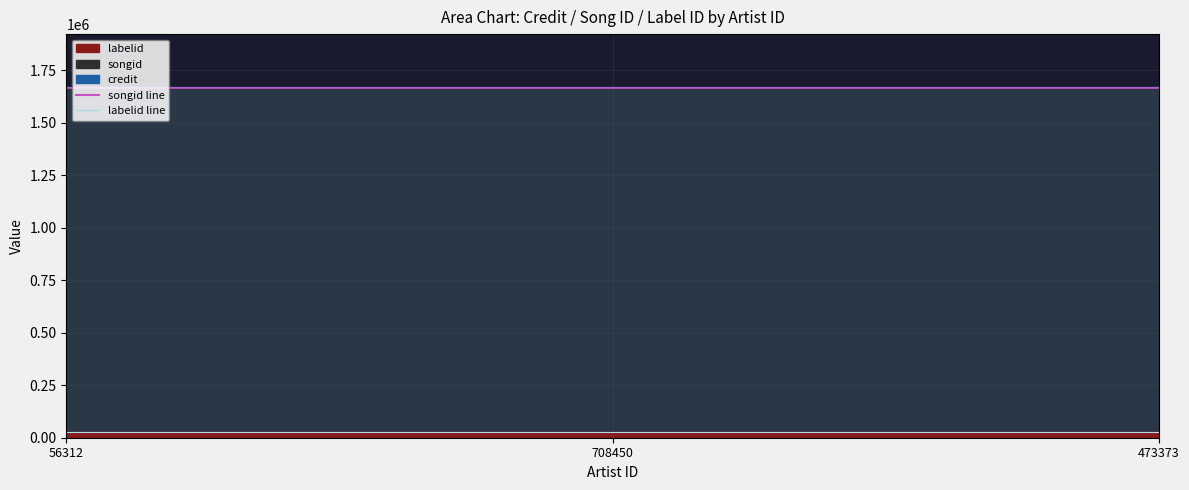

Does the chart have visible grid lines?

Yes